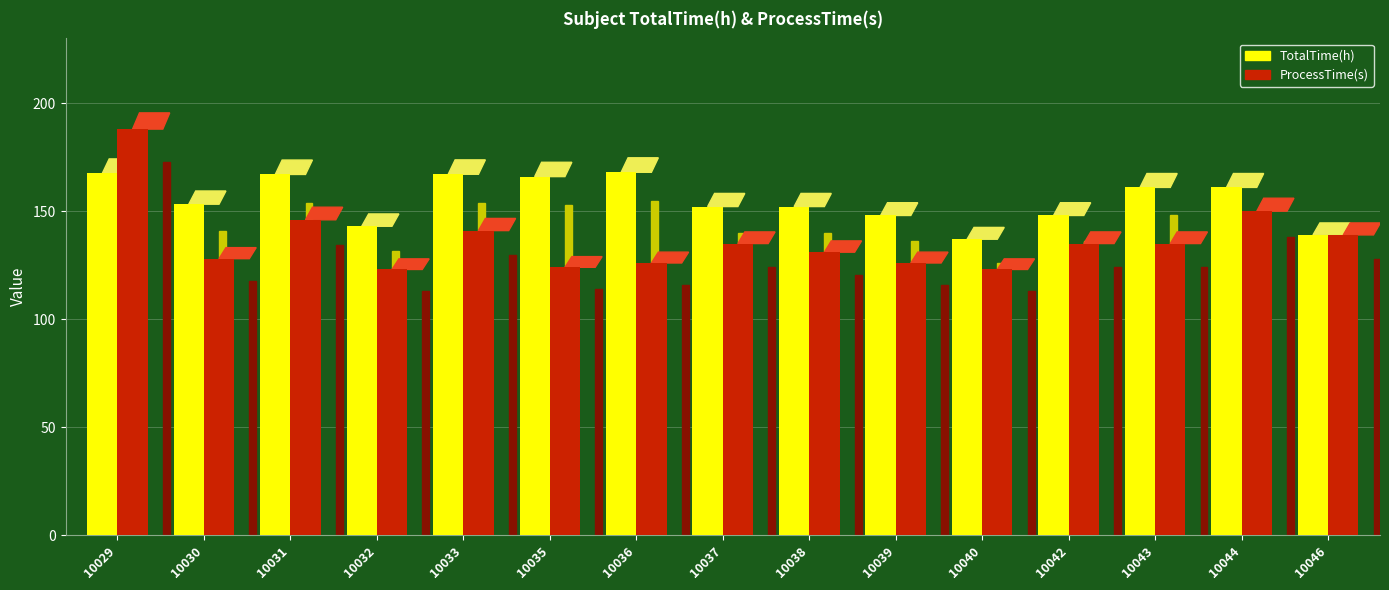

True or false: ProcessTime(s) has a value of 123.0 at 10032.

True